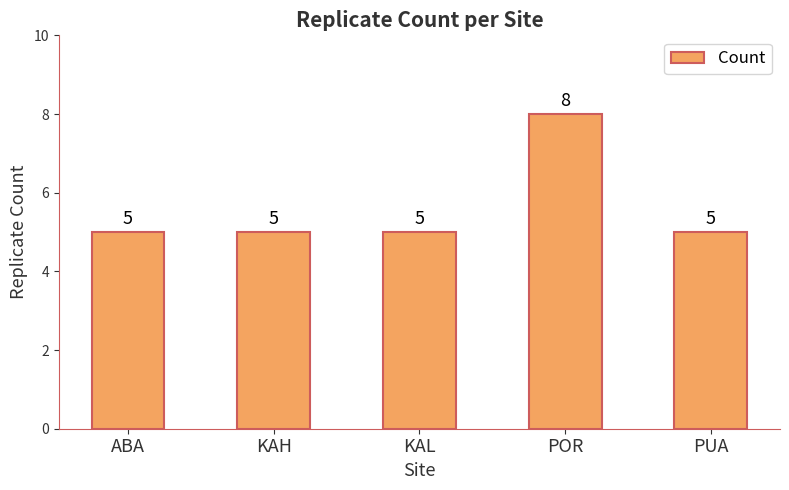

Count the values in the range 5 to 6.

4